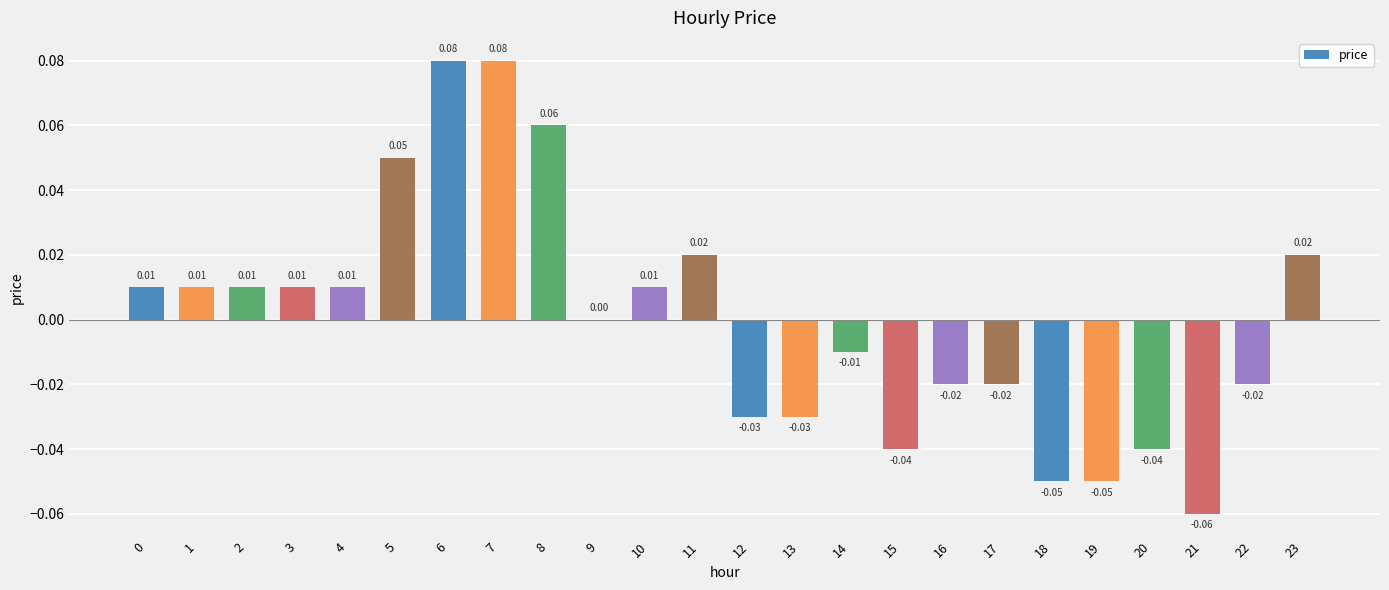

Count the number of data series in this chart.

1